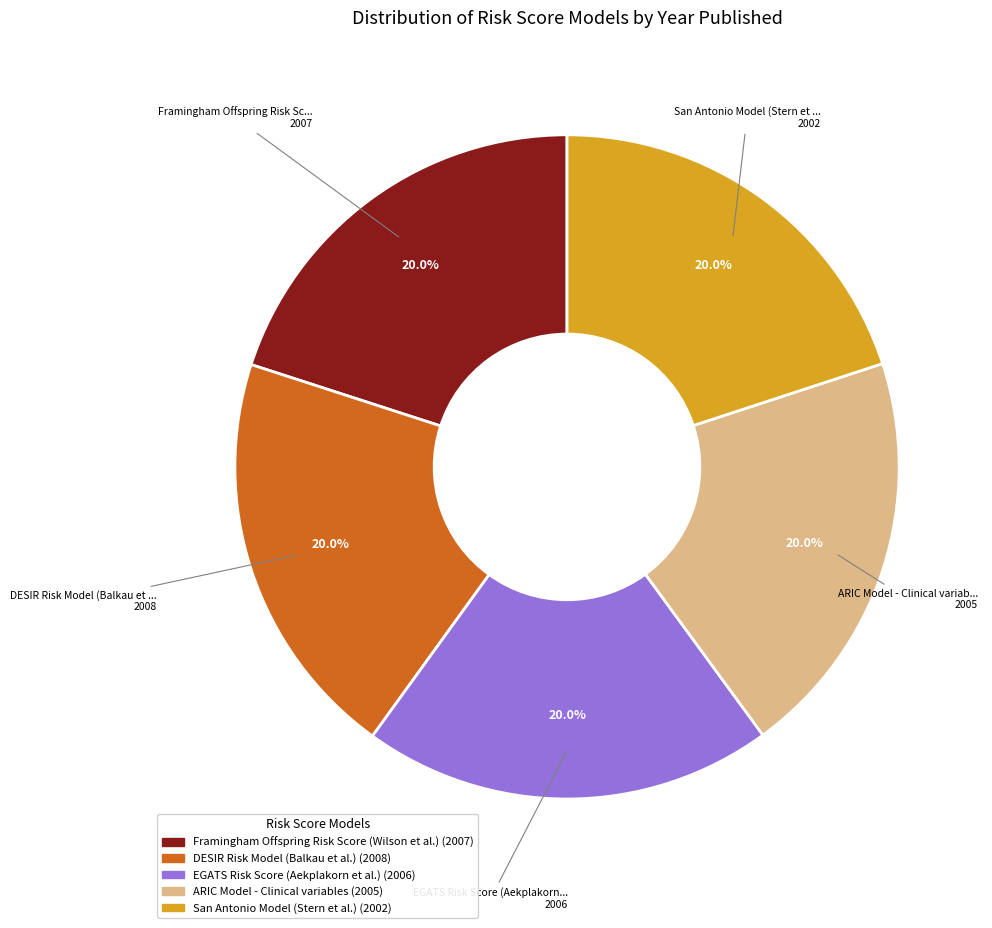

Does any single category account for the majority?

No